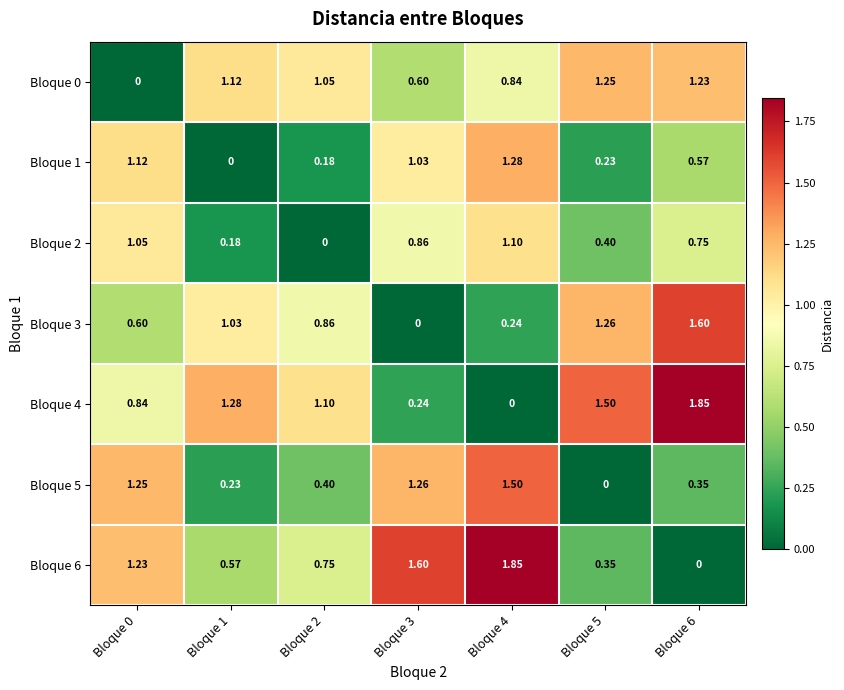

Count the number of data series in this chart.

7